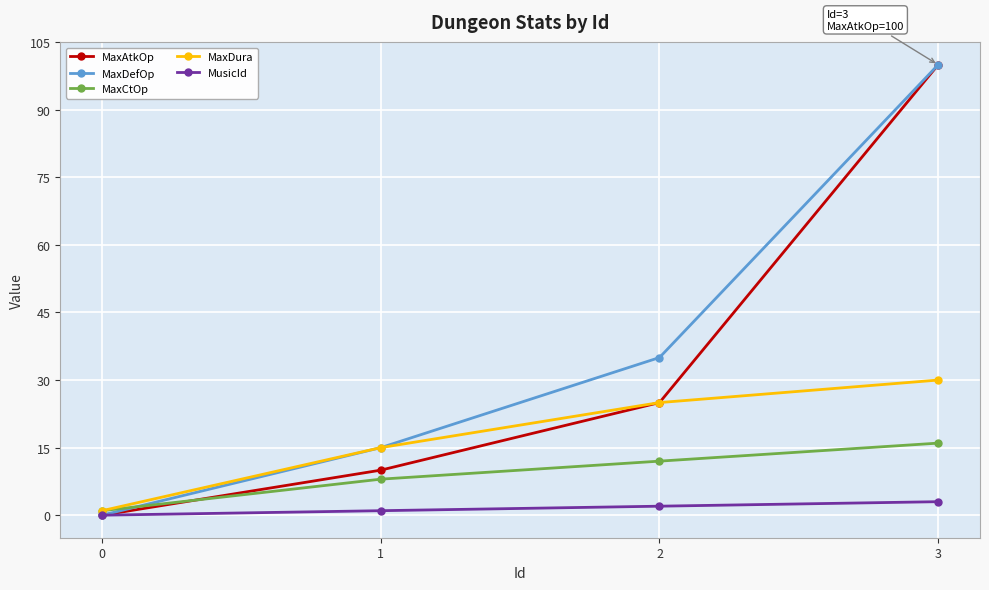

At which category is the sum across all series the highest?

3